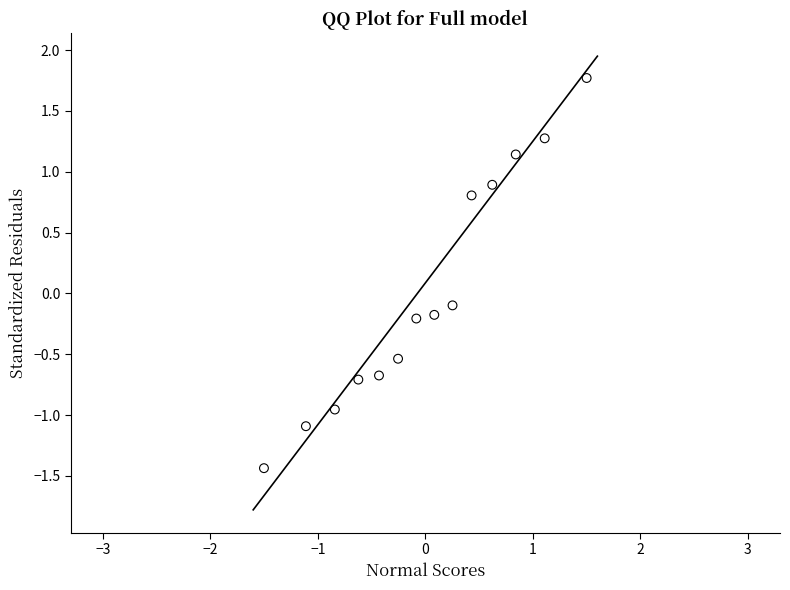

What is the range of X values (max minus min)?

3.0